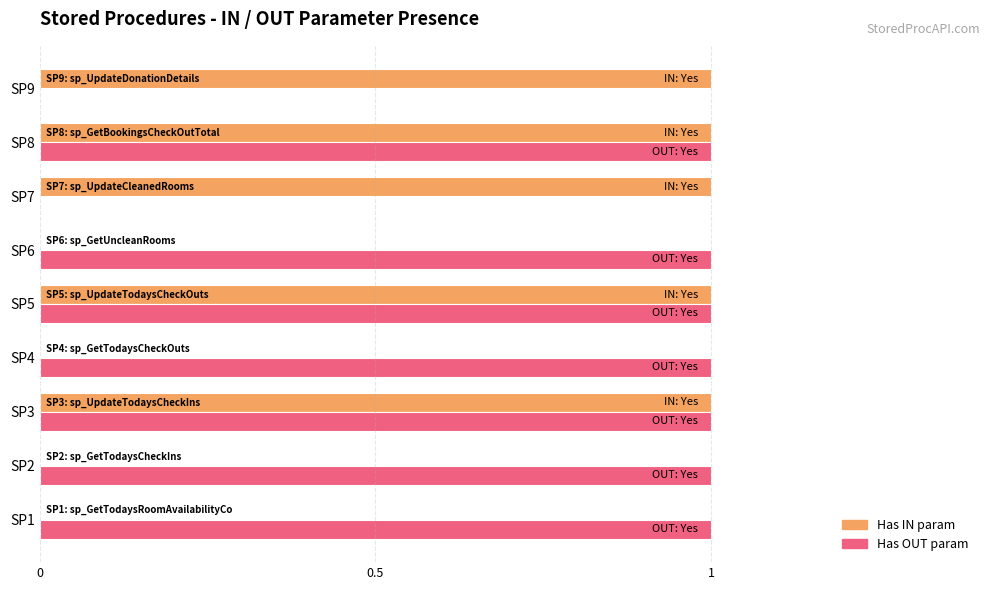

How many Has OUT param values are between 1 and 2?

7